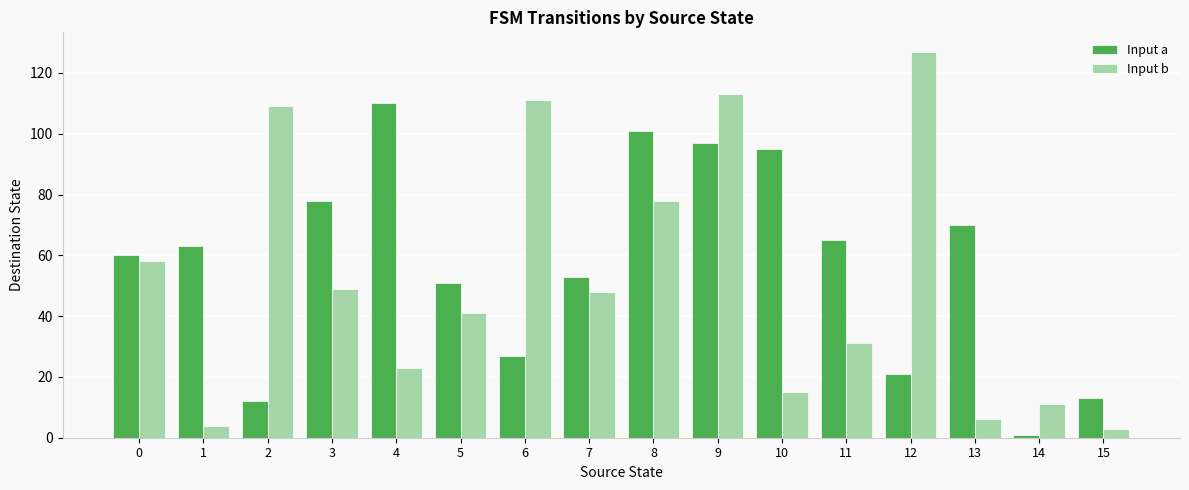

What is the total value across all series at 4?

133